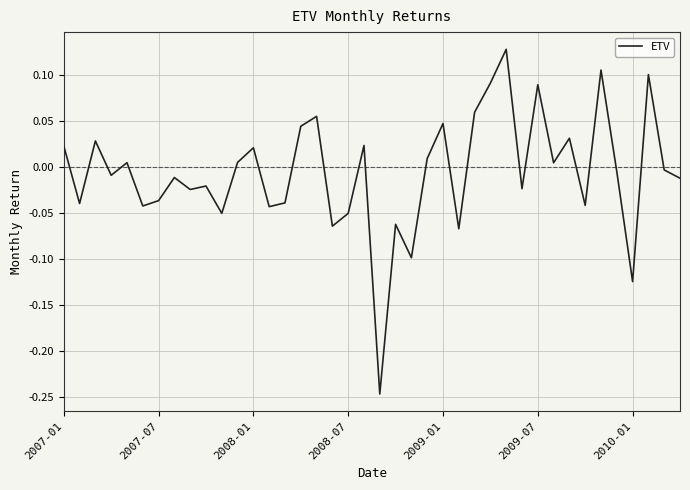

What is the difference between the maximum and minimum values?

0.4